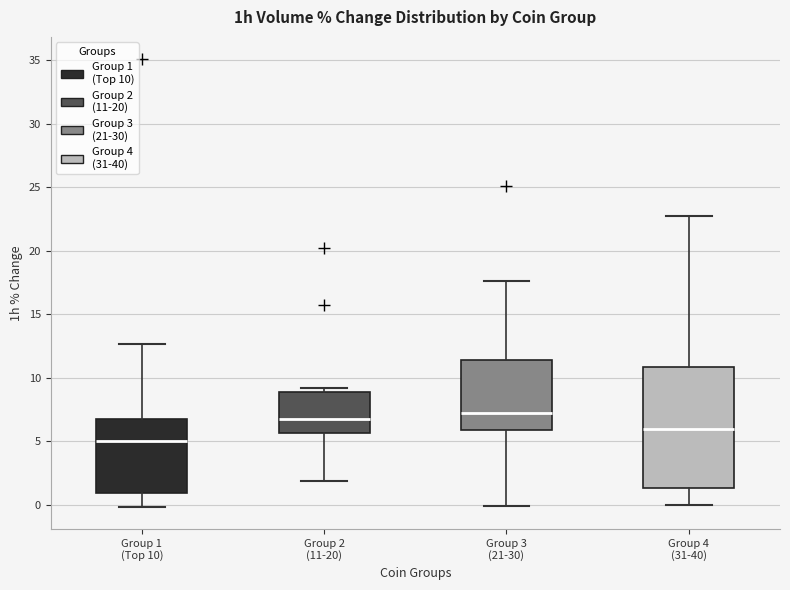

Where does the lower whisker of the box for Group 3 (21-30) end on the y-axis? The values are not printed on the chart, so give them approximately, as read against the axis.

0.0